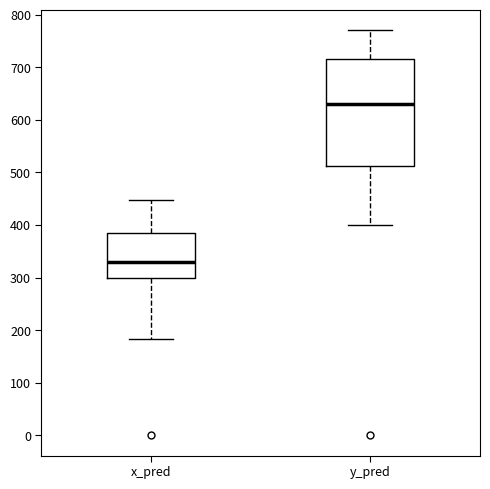

Which box has the lowest median line?

x_pred